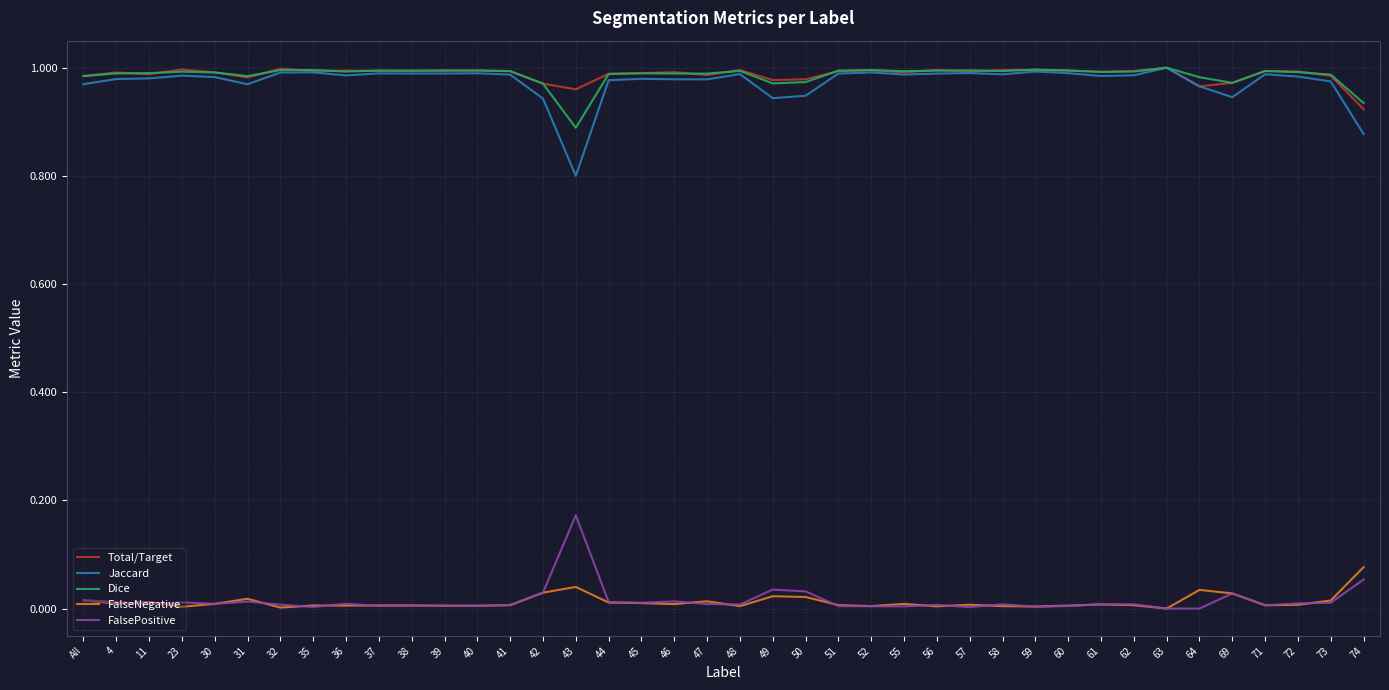

At which label does Dice reach its minimum?

43